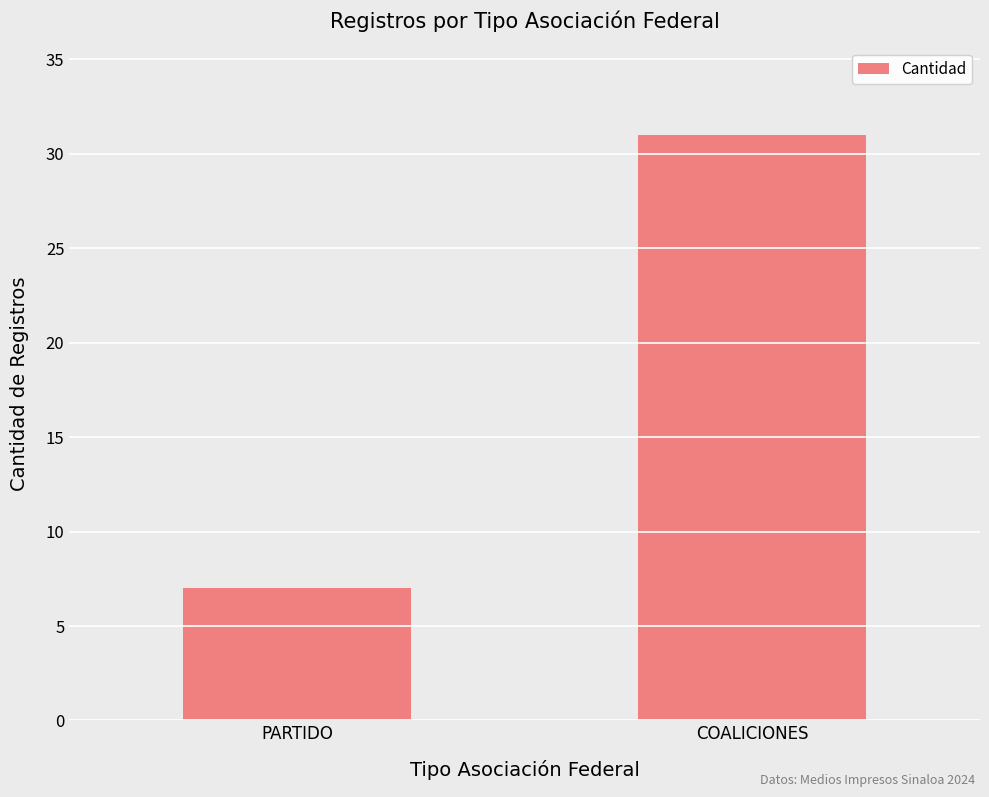

What value does the data have at COALICIONES?

31